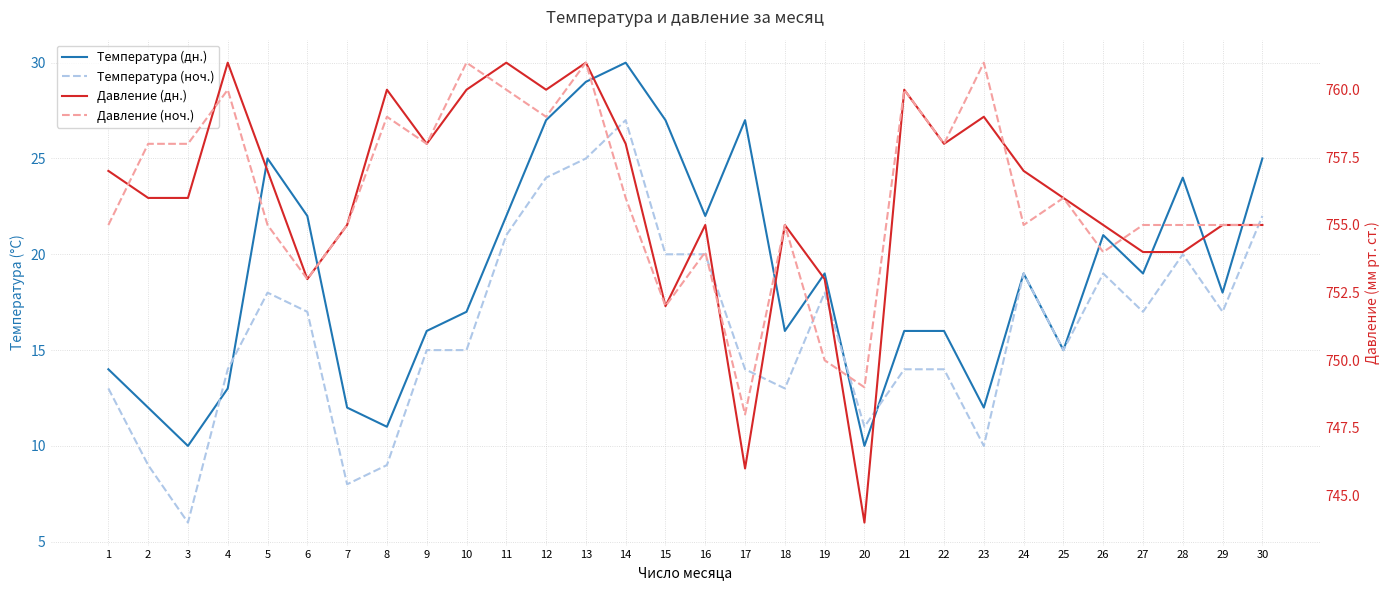

Reading left to right, extract all data points from this chart.

Температура (дн.): 1=14	2=12	3=10	4=13	5=25	6=22	7=12	8=11	9=16	10=17	11=22	12=27	13=29	14=30	15=27	16=22	17=27	18=16	19=19	20=10	21=16	22=16	23=12	24=19	25=15	26=21	27=19	28=24	29=18	30=25
Температура (ноч.): 1=13	2=9	3=6	4=14	5=18	6=17	7=8	8=9	9=15	10=15	11=21	12=24	13=25	14=27	15=20	16=20	17=14	18=13	19=18	20=11	21=14	22=14	23=10	24=19	25=15	26=19	27=17	28=20	29=17	30=22
Давление (дн.): 1=757	2=756	3=756	4=761	5=757	6=753	7=755	8=760	9=758	10=760	11=761	12=760	13=761	14=758	15=752	16=755	17=746	18=755	19=753	20=744	21=760	22=758	23=759	24=757	25=756	26=755	27=754	28=754	29=755	30=755
Давление (ноч.): 1=755	2=758	3=758	4=760	5=755	6=753	7=755	8=759	9=758	10=761	11=760	12=759	13=761	14=756	15=752	16=754	17=748	18=755	19=750	20=749	21=760	22=758	23=761	24=755	25=756	26=754	27=755	28=755	29=755	30=755